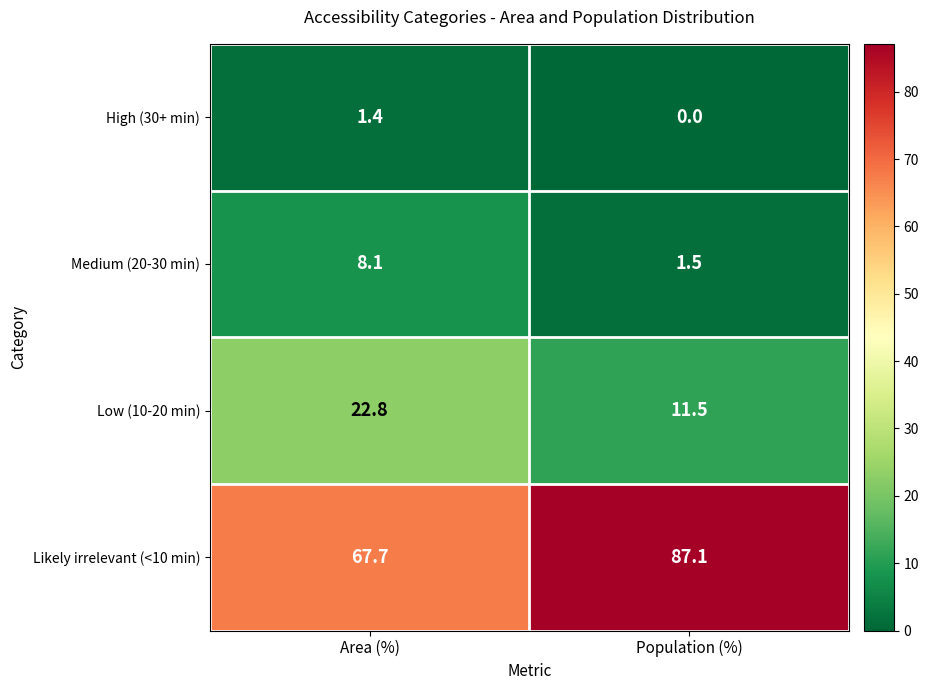

At which label does Low (10-20 min) reach its minimum?

Population (%)